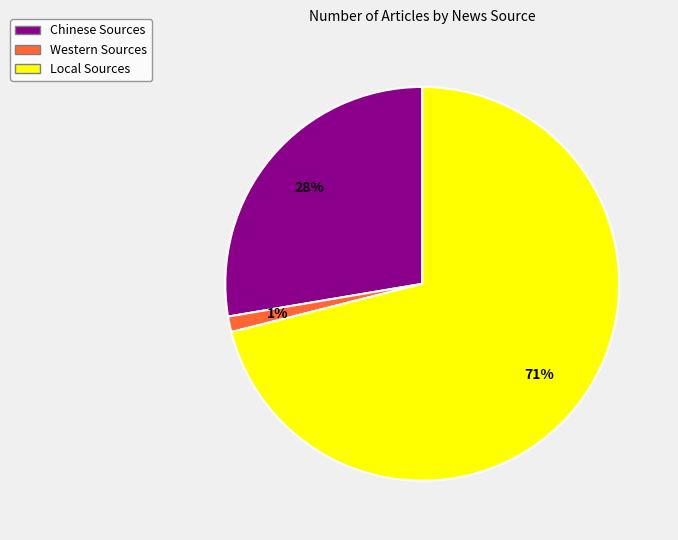

Do Chinese Sources and Western Sources together represent more than half of the pie?

No